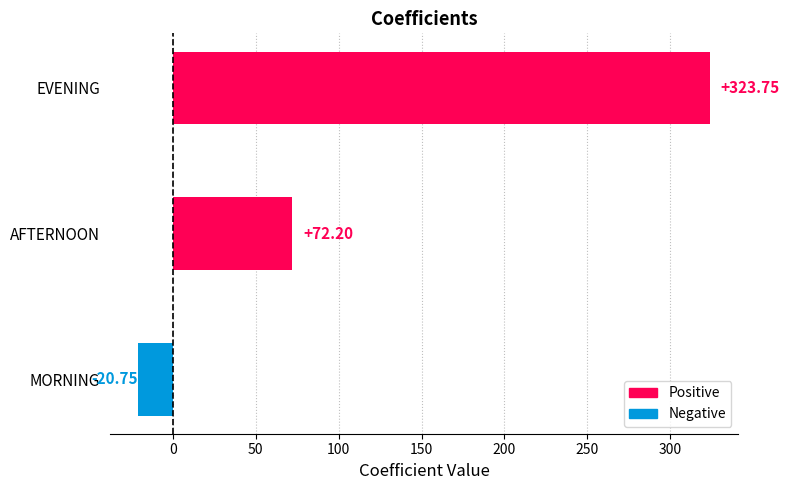

What is the sum of all values?

375.2